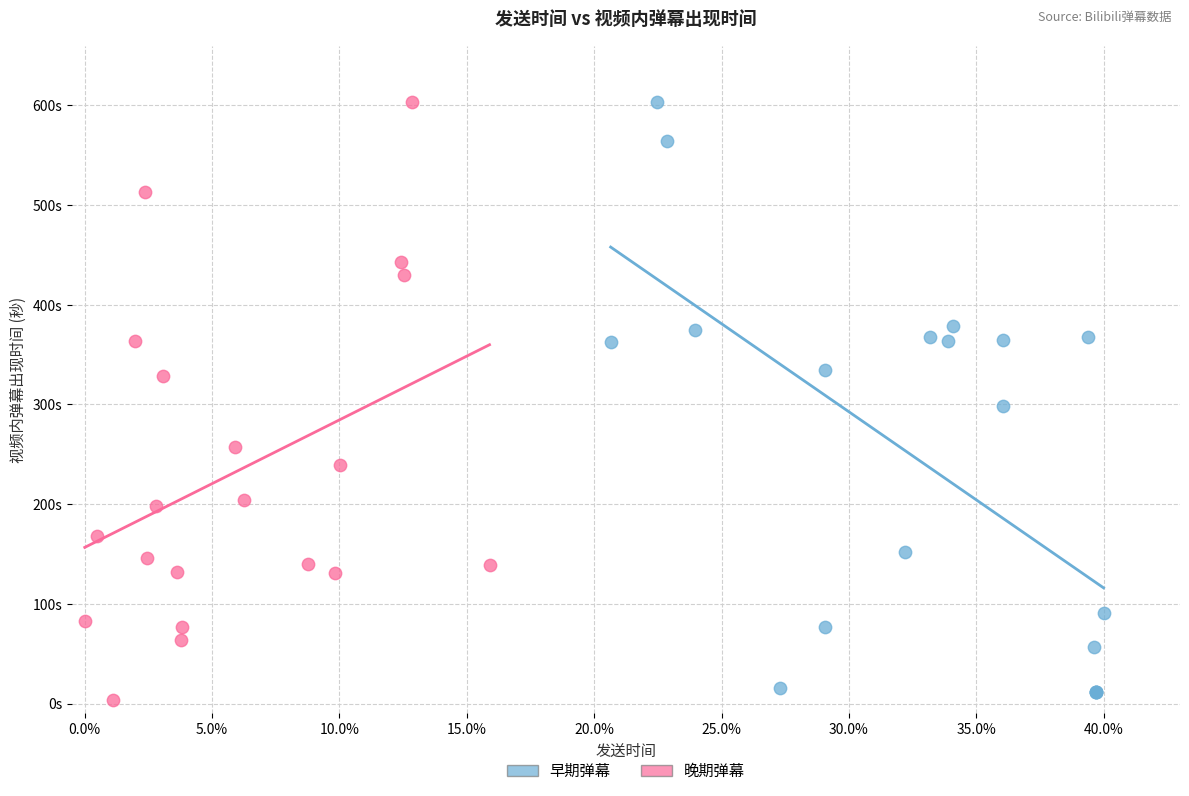

What are all the series names shown in the legend?

早期弹幕, 晚期弹幕